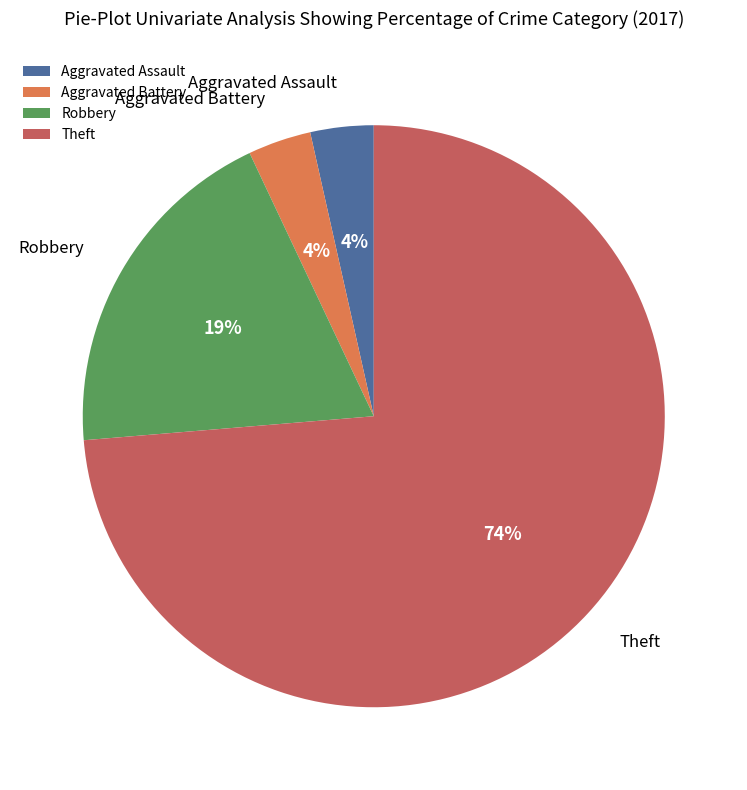

The Theft slice represents 82% of the pie. True or false?

False